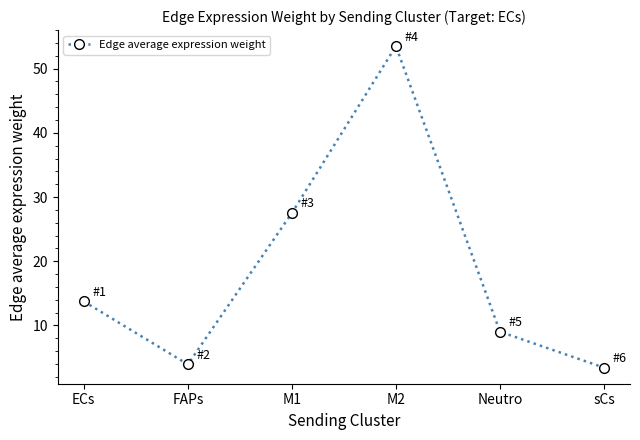

How many categories are shown in the chart?

6